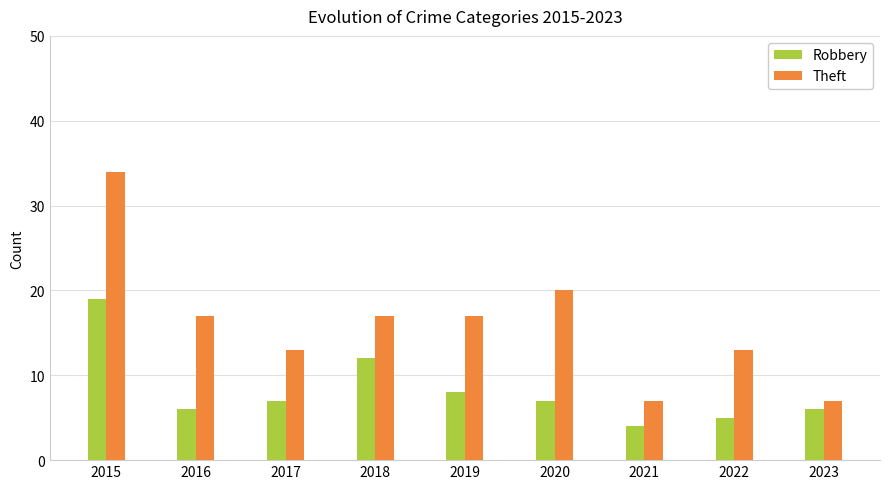

List the series in order of their peak value, highest first.

Theft, Robbery